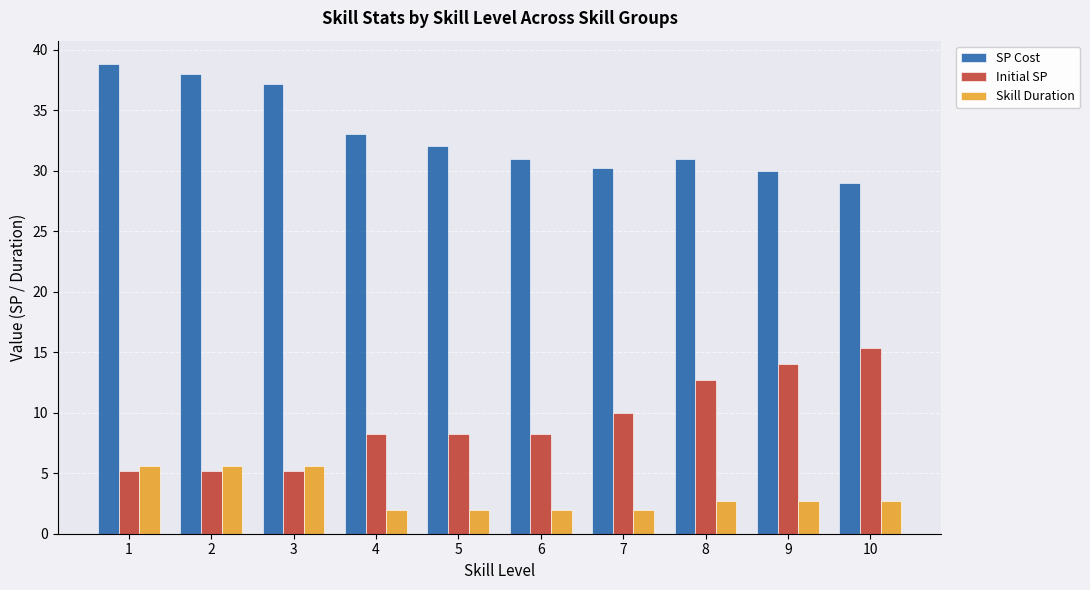

The Skill Duration series shows 9.8 at 1. True or false?

False